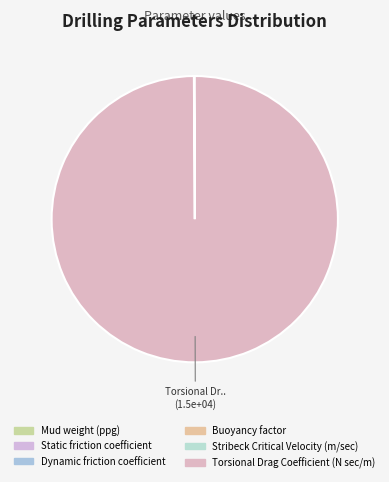

How many segments does this pie chart have?

6